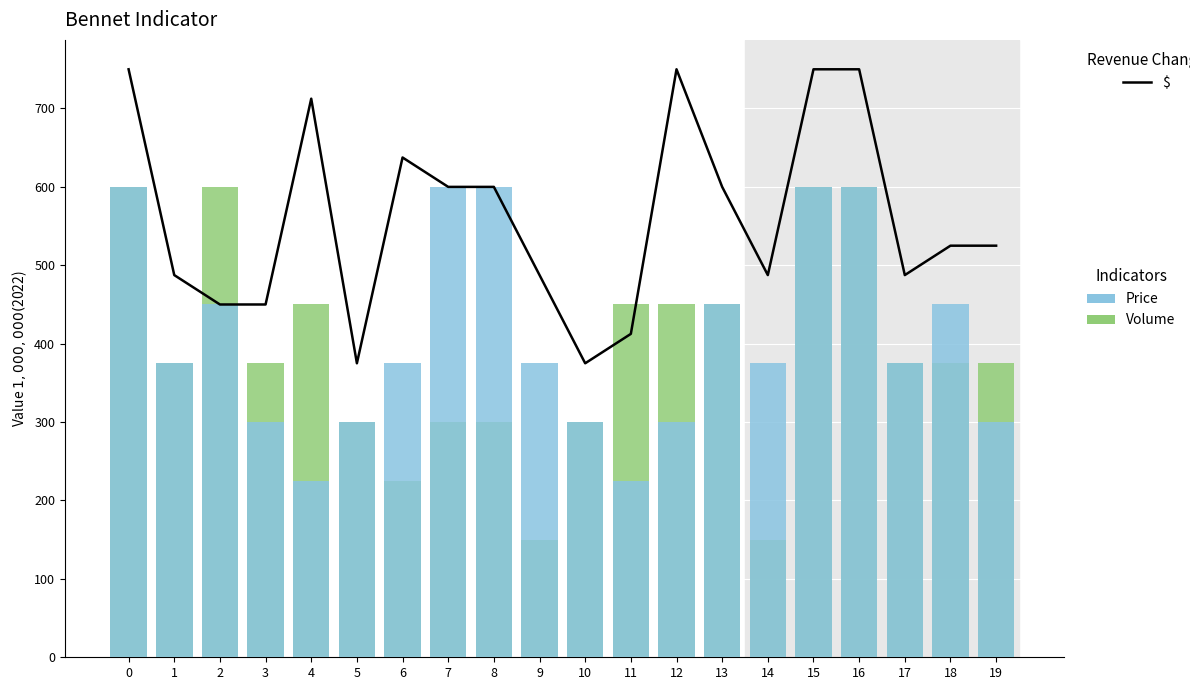

At which label is Volume closest to 375?

1